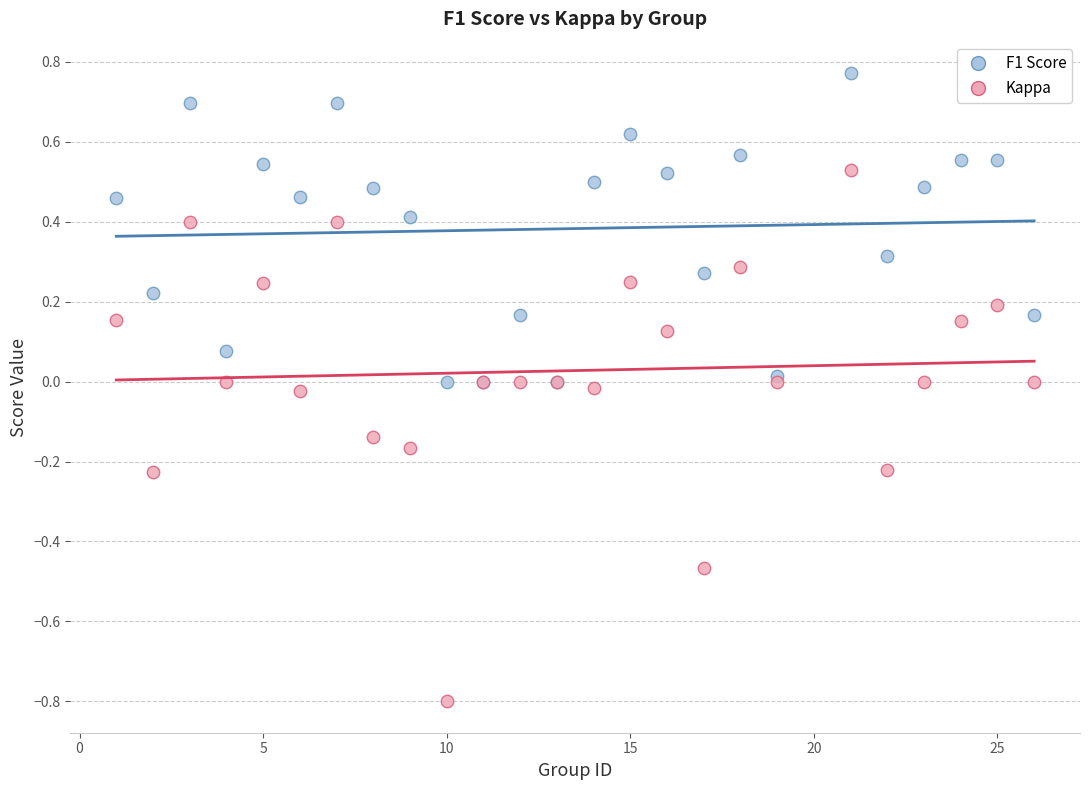

Which series has the widest spread of Y values?

Kappa